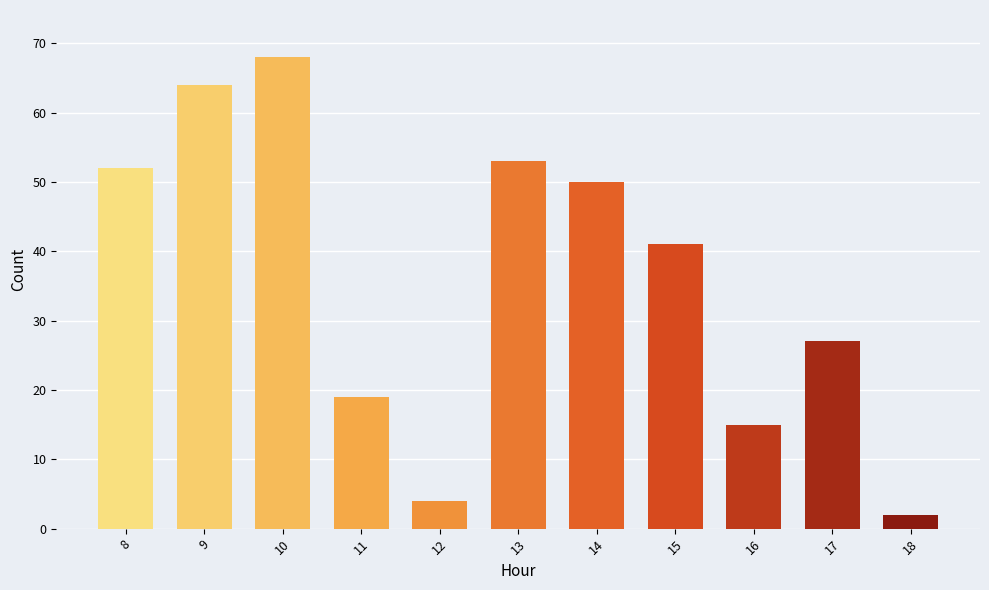

Is it true that the value at 15 is 12?

False